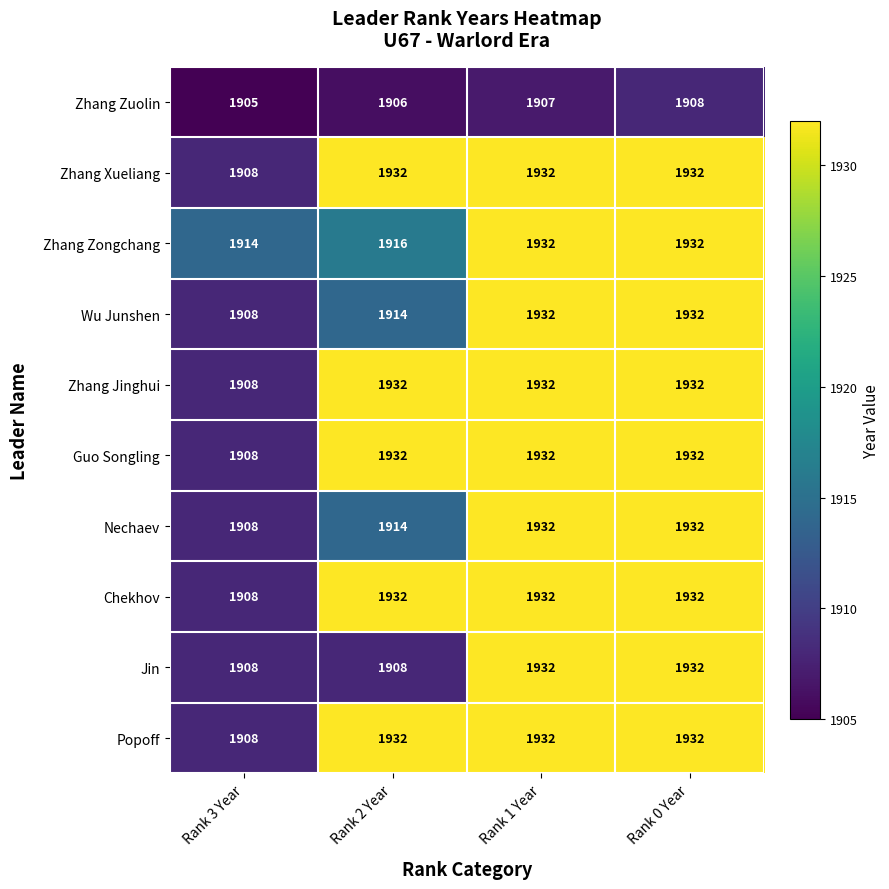

Which category has the lowest value across all series?

Rank 3 Year